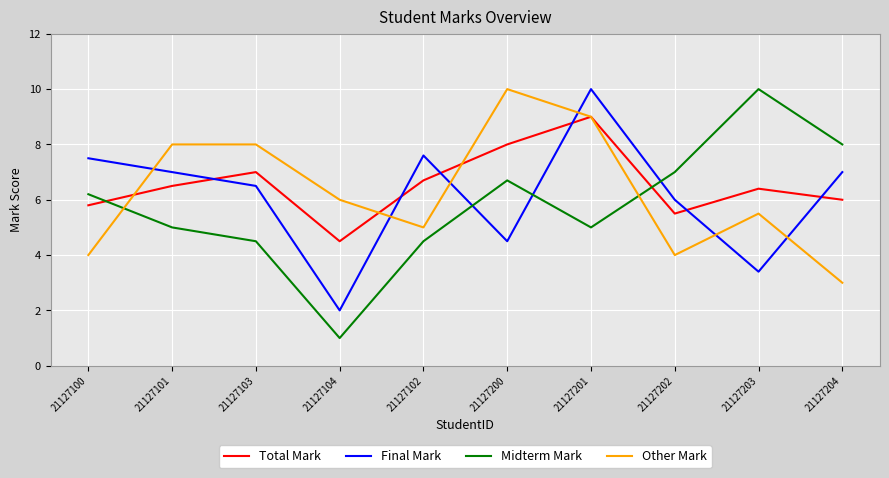

What position from the right is 21127100?

10